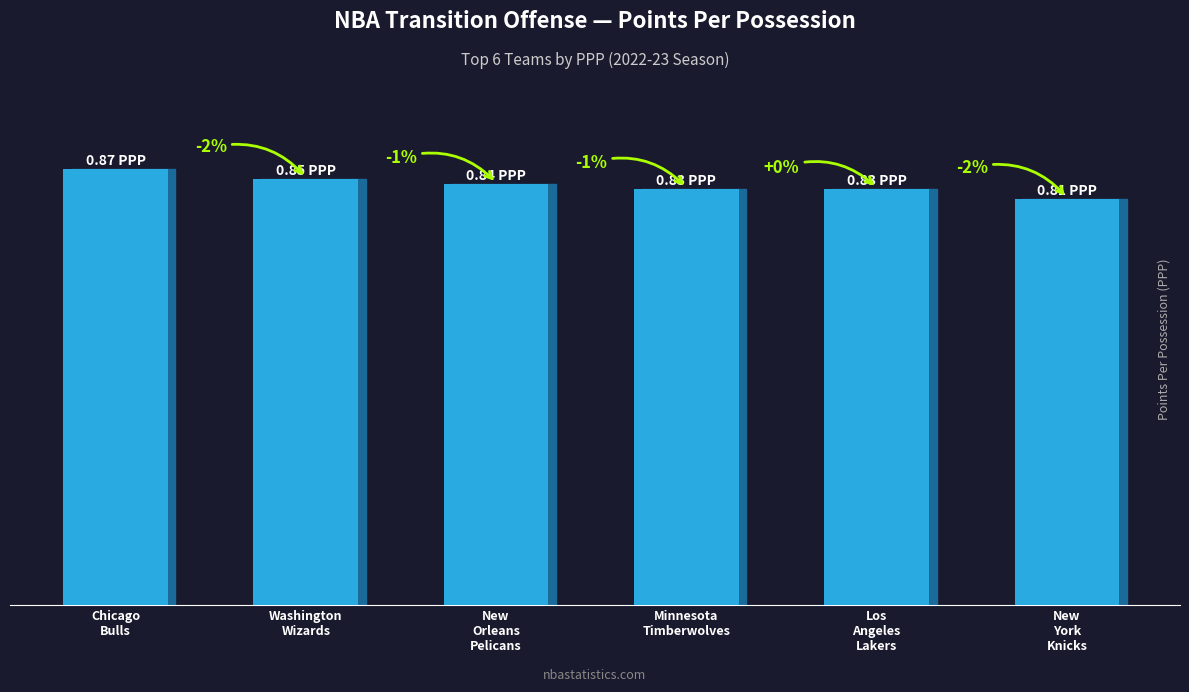

How many bars are there in total?

6